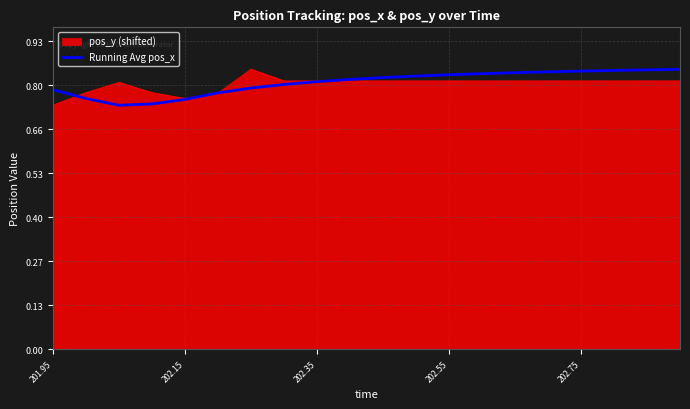

What are all the series names shown in the legend?

pos_y (shifted), Running Avg pos_x